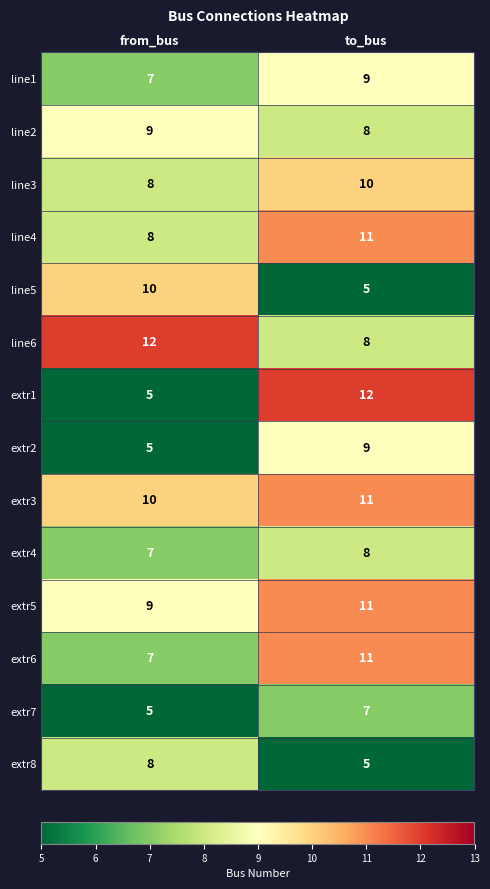

Reading right to left, list all the values displayed in this chart.

line1: 9	7
line2: 8	9
line3: 10	8
line4: 11	8
line5: 5	10
line6: 8	12
extr1: 12	5
extr2: 9	5
extr3: 11	10
extr4: 8	7
extr5: 11	9
extr6: 11	7
extr7: 7	5
extr8: 5	8